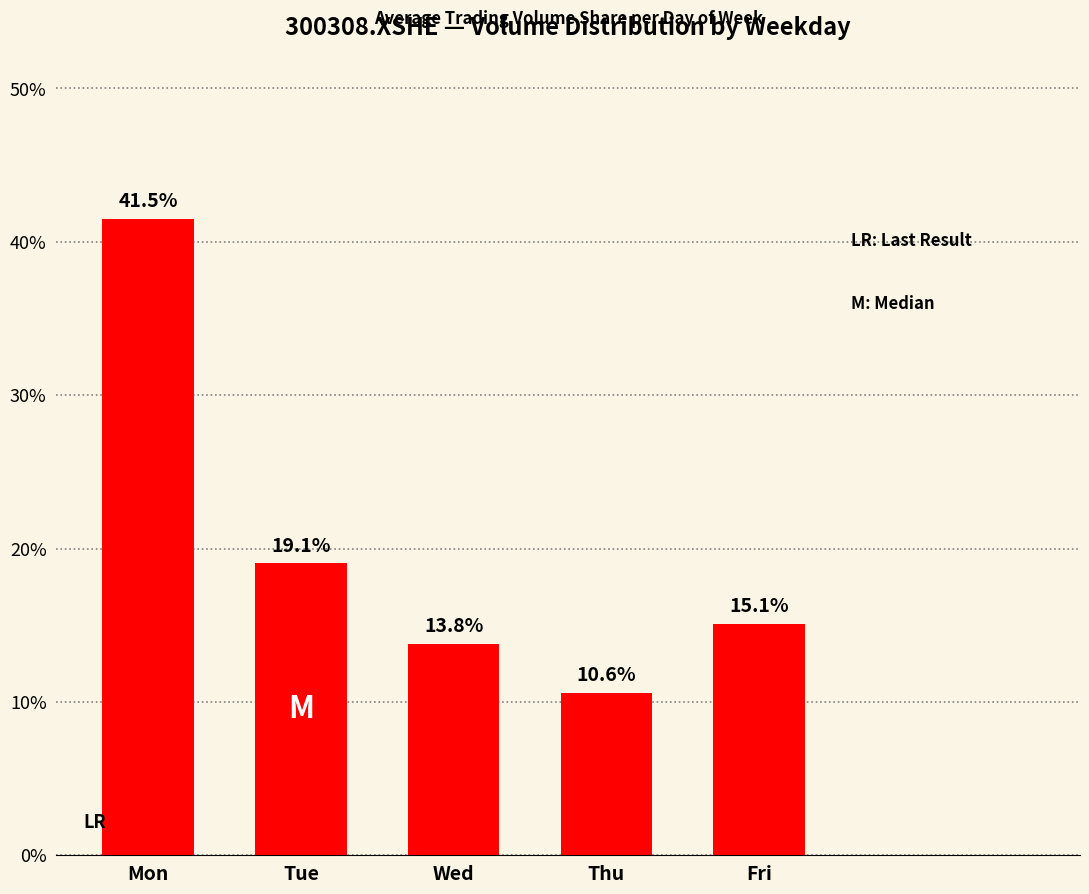

Which category has the lowest value across all series?

Thu